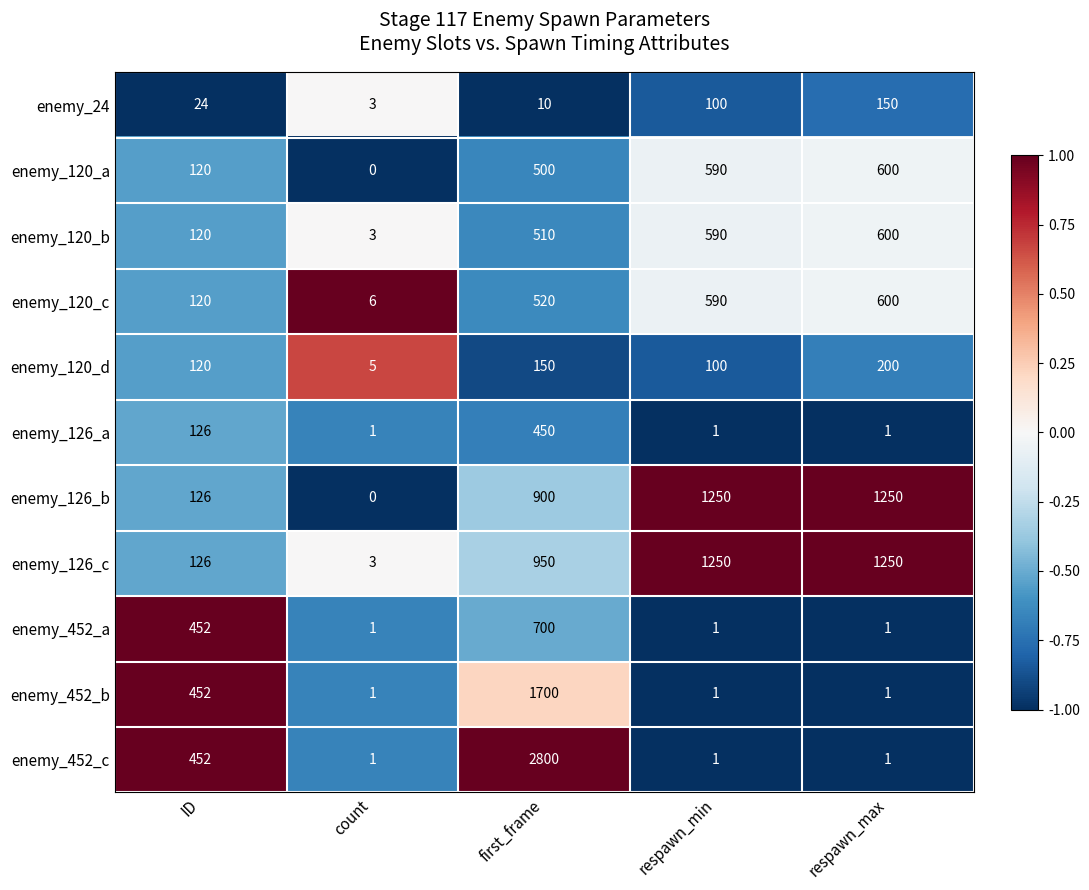

What is the difference between the enemy_120_b values at count and respawn_min?

587